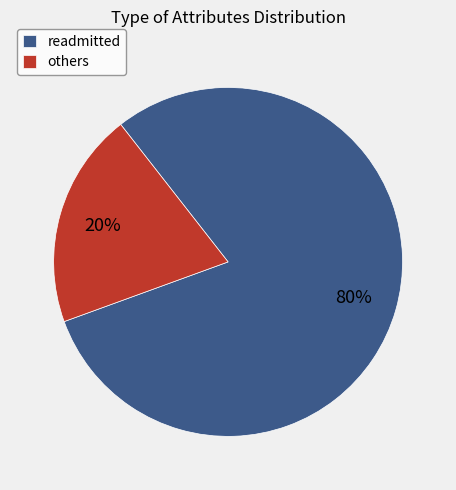

To the nearest percent, what is the difference between the largest and smallest slice percentages?

60%